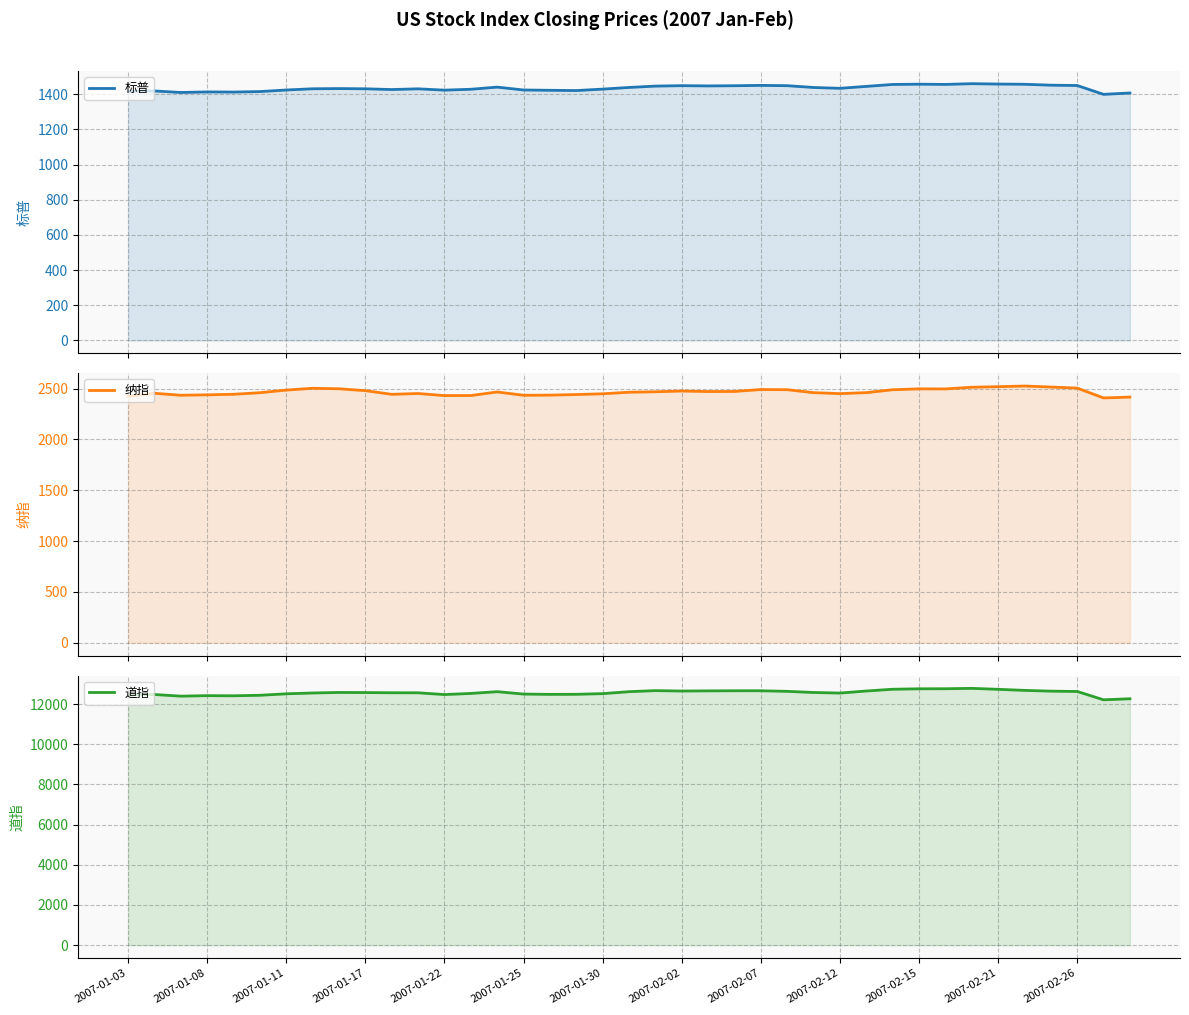

How many values in the 纳指 series exceed 2463?

20